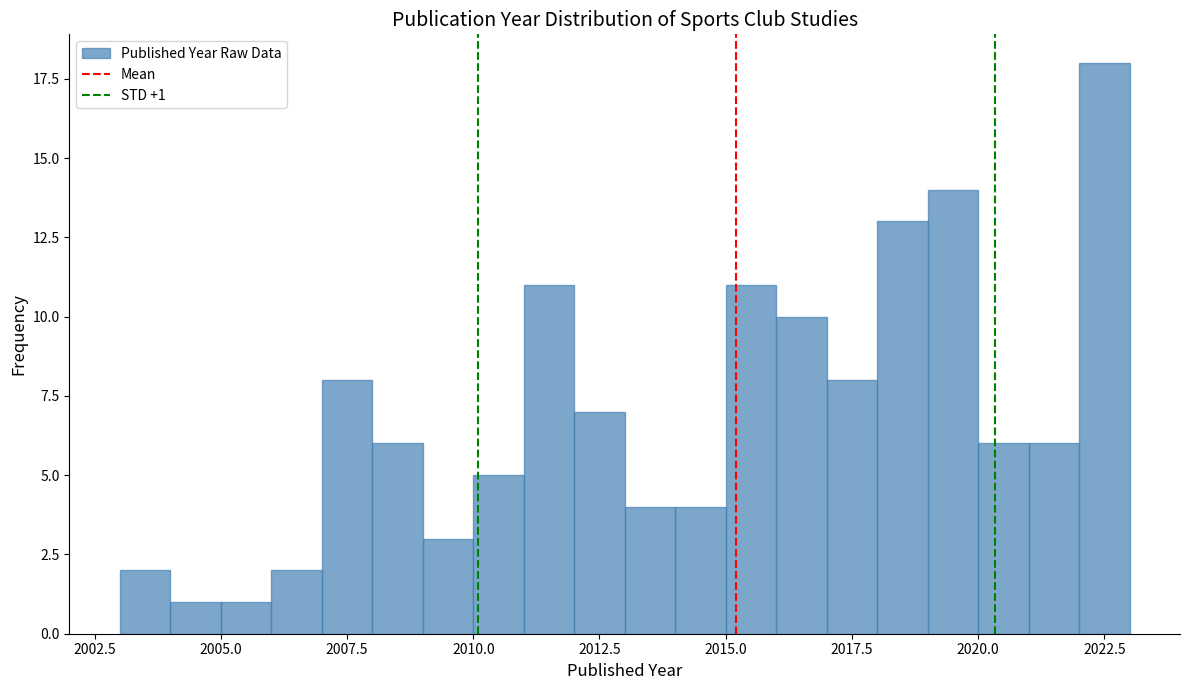

Read against the x-axis, roughly where is the centre of the tallest bar?

2022.5